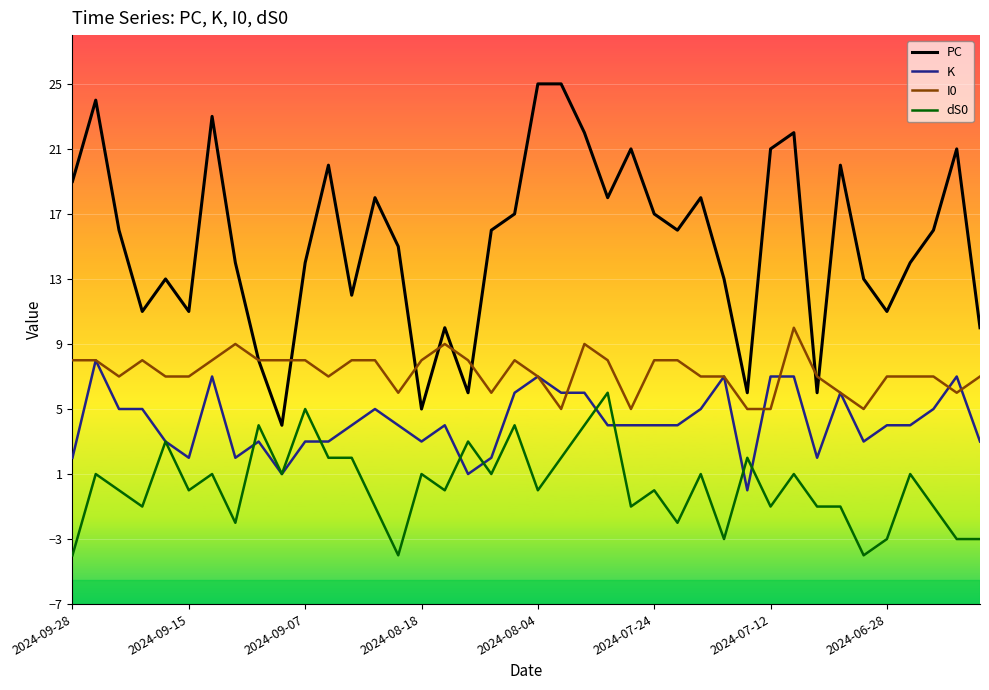

Which series has the largest total across all categories?

PC